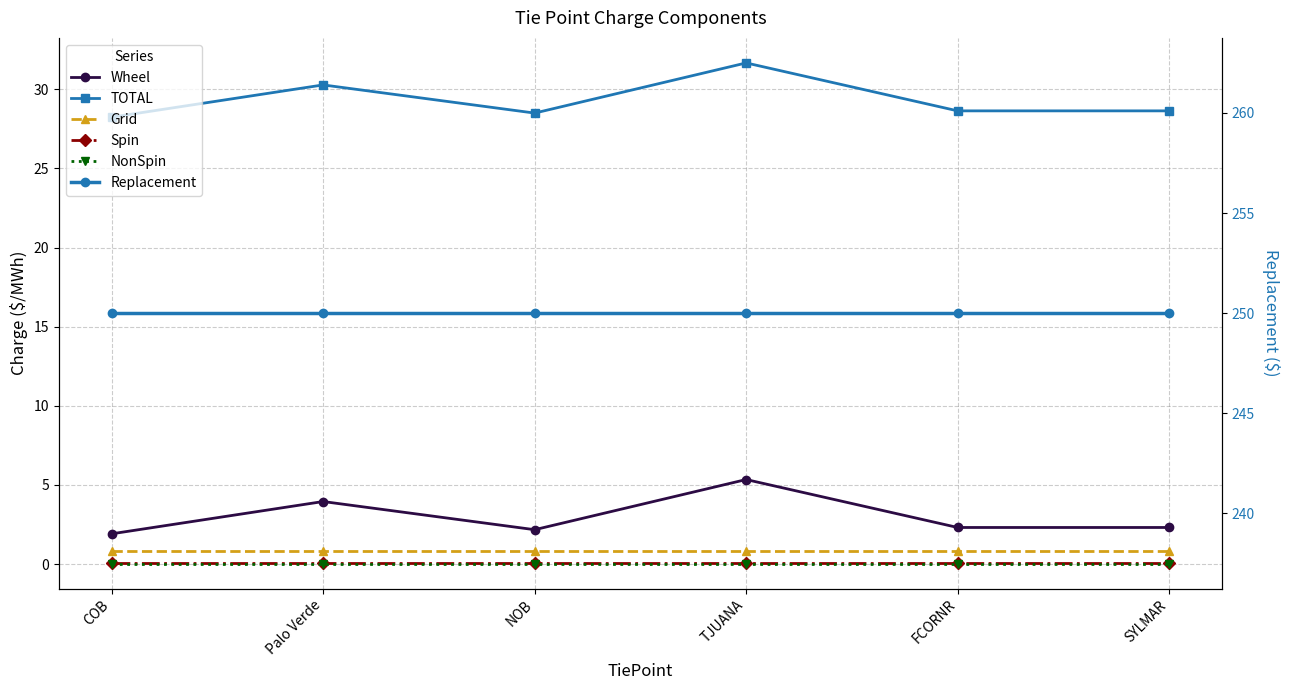

Between TJUANA and FCORNR, which is larger?

TJUANA